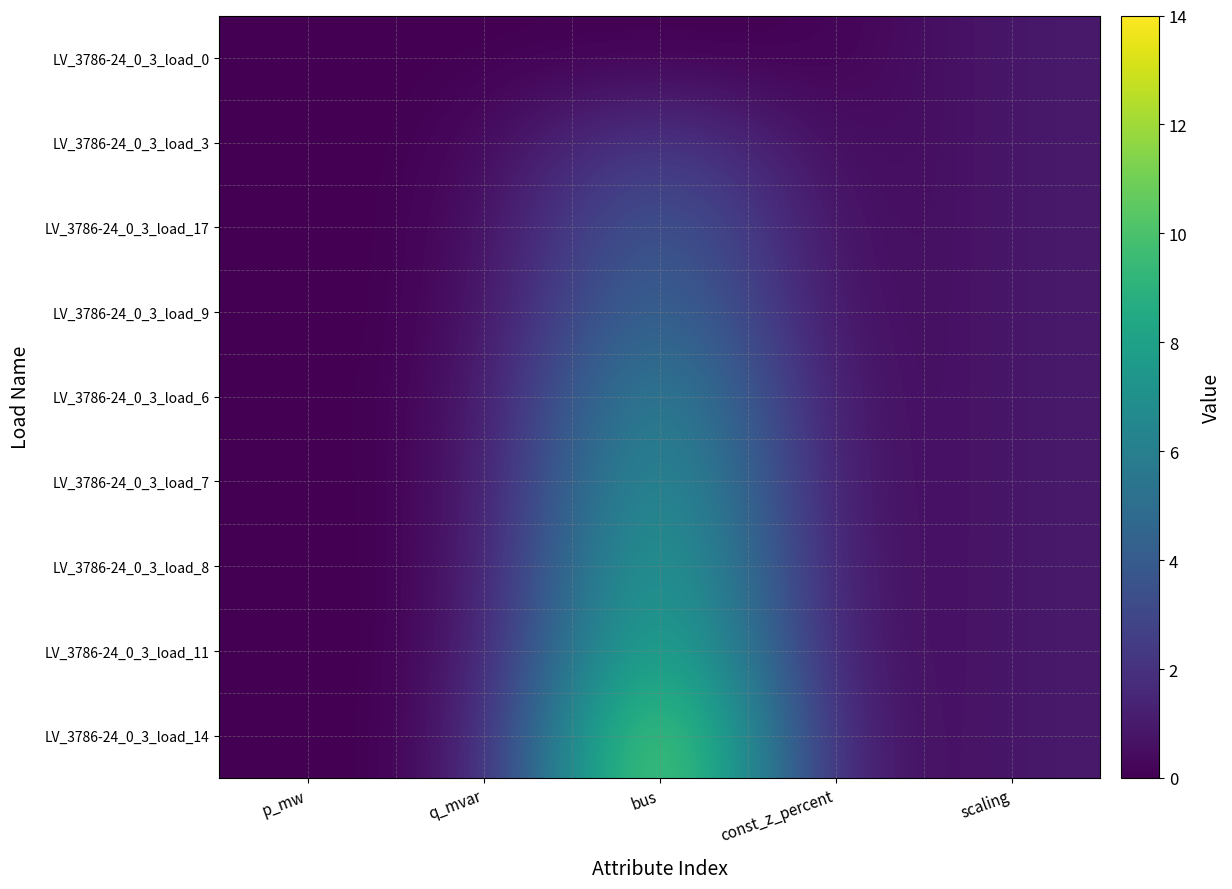

List the series in order of their peak value, lowest first.

LV_3786-24_0_3_load_0, LV_3786-24_0_3_load_3, LV_3786-24_0_3_load_17, LV_3786-24_0_3_load_9, LV_3786-24_0_3_load_6, LV_3786-24_0_3_load_7, LV_3786-24_0_3_load_8, LV_3786-24_0_3_load_11, LV_3786-24_0_3_load_14